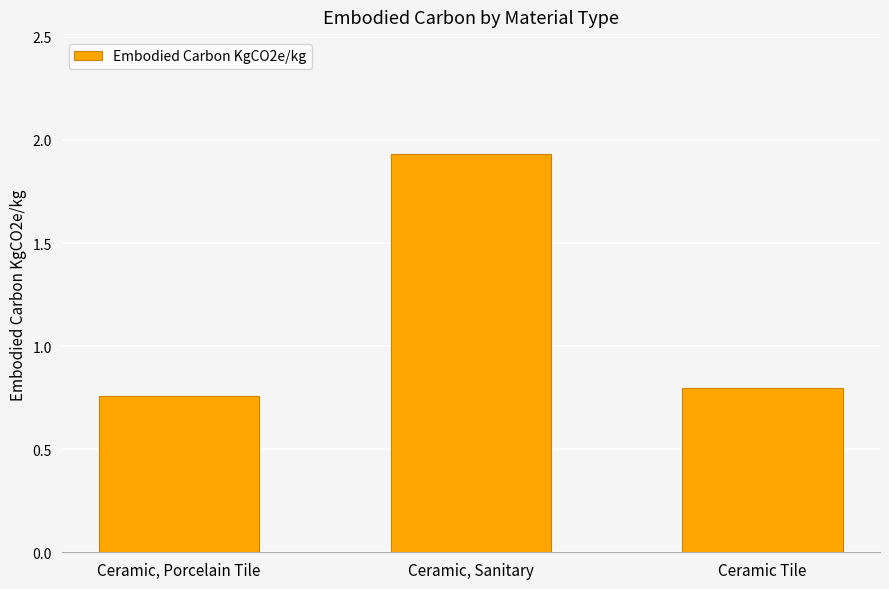

At which category does the chart reach its peak across all series?

Ceramic, Sanitary